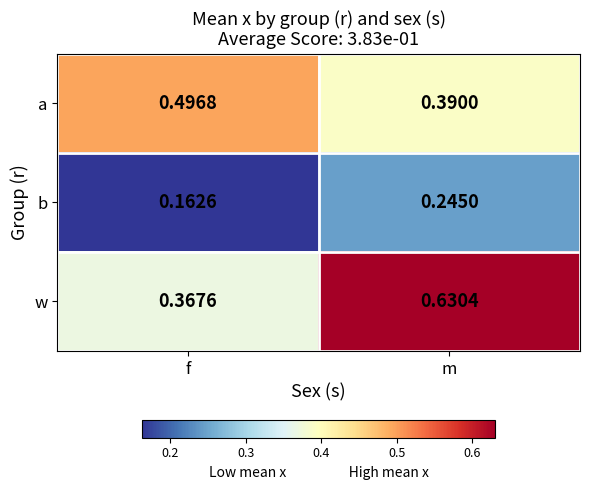

At f, list the series in order from smallest to largest.

b, w, a